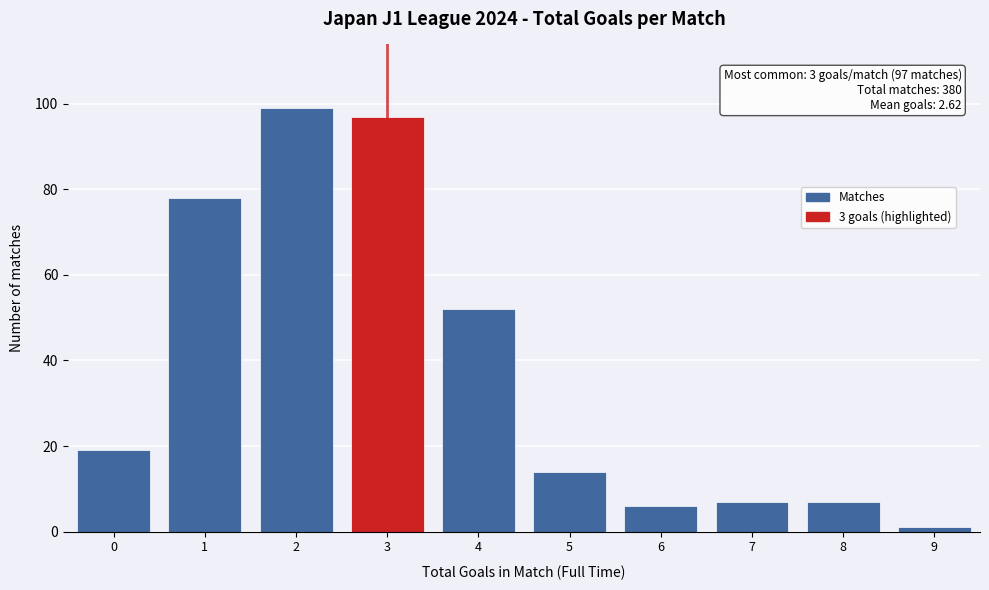

Over which range of the x-axis is the bar tallest?

1.5 to 2.5